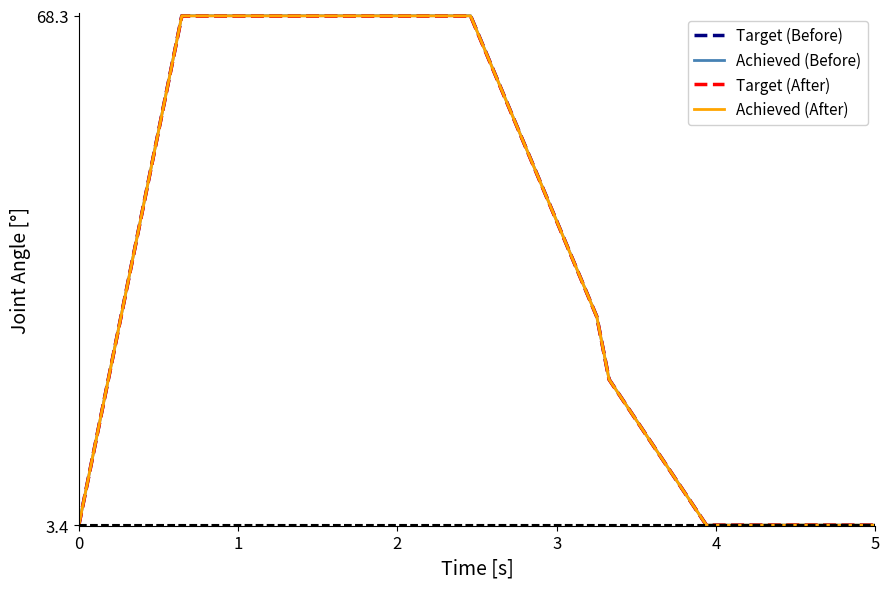

What is the highest value of the Achieved (Before) series?

68.3